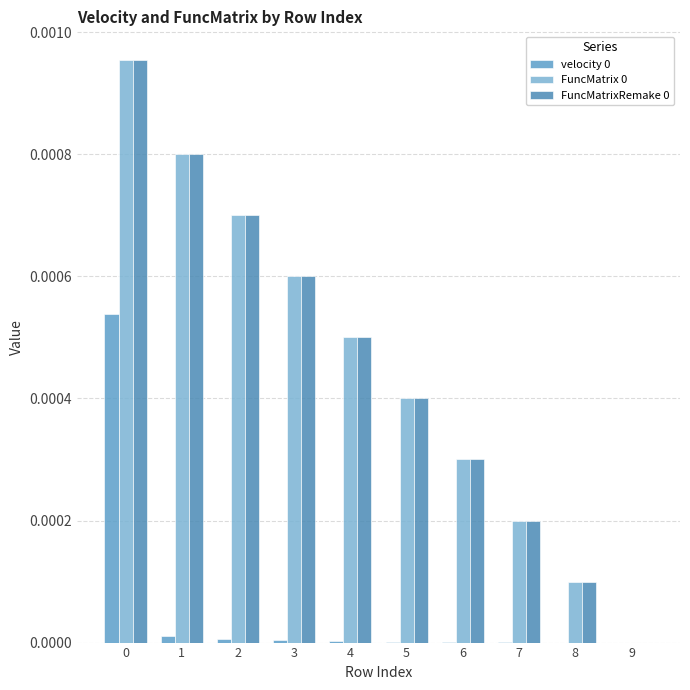

The FuncMatrixRemake 0 series shows 0.0 at 8. True or false?

False